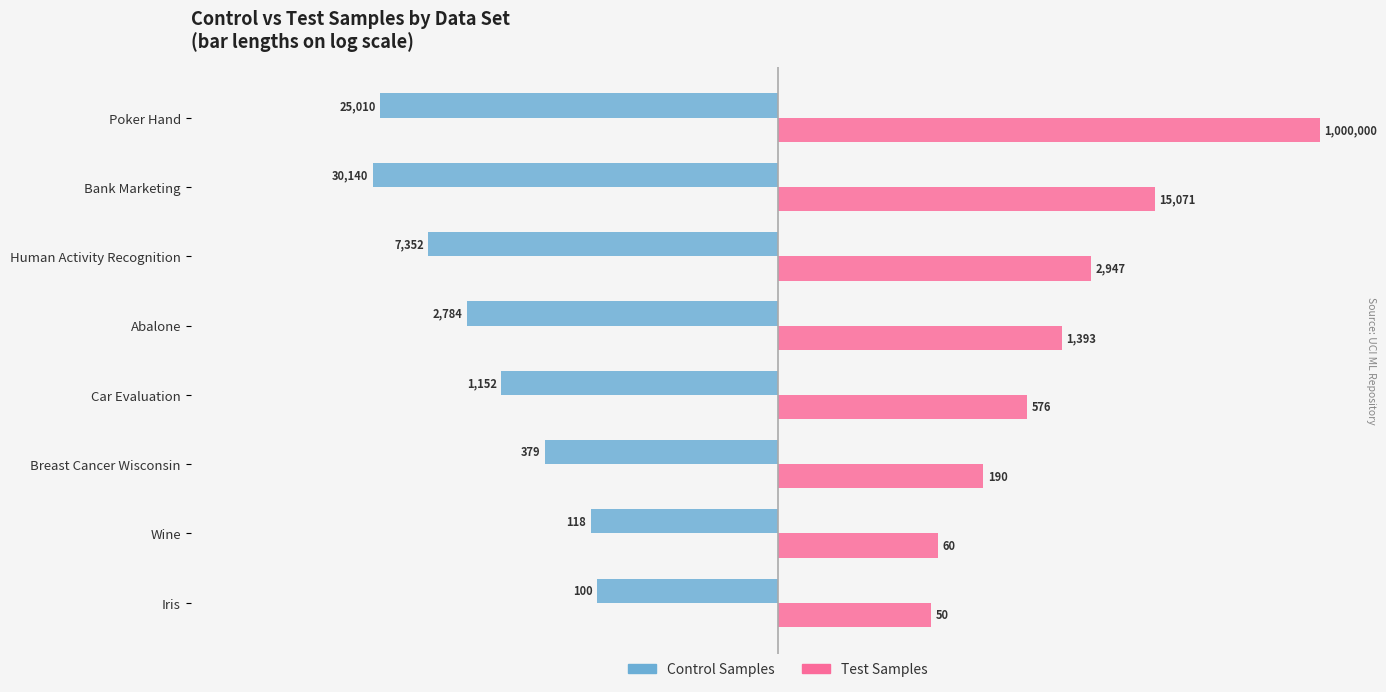

What are all the series names shown in the legend?

Control Samples, Test Samples